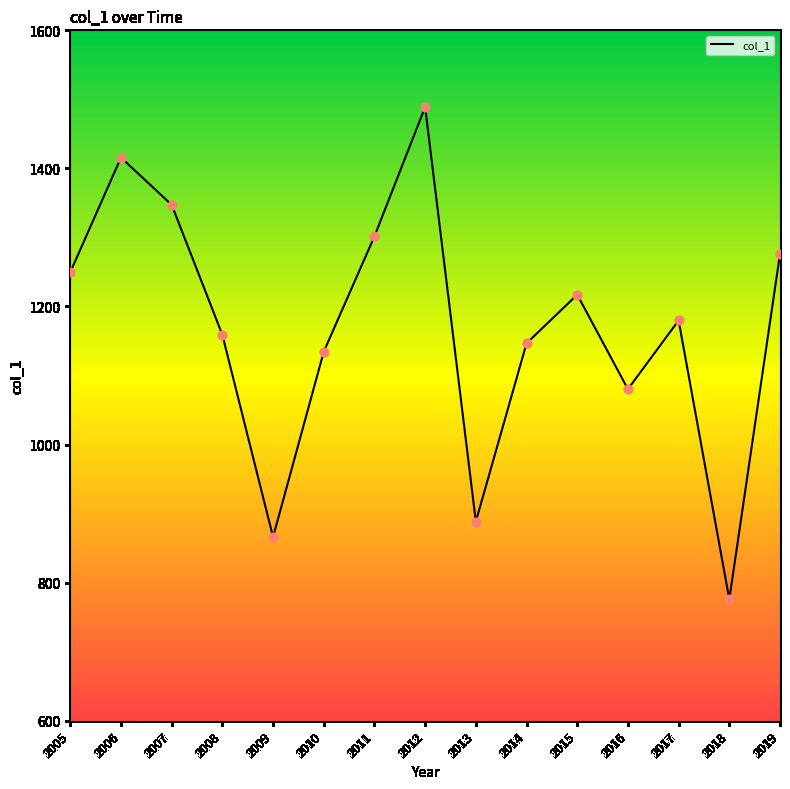

Which has a higher value, 2009 or 2016?

2016